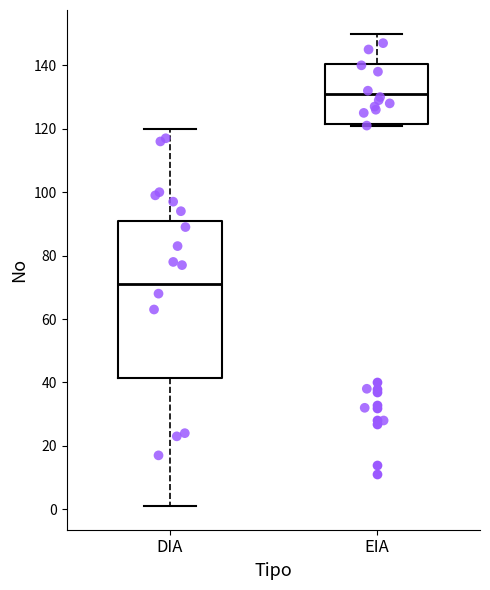

Where is the lower edge of the box for DIA on the y-axis? The values are not printed on the chart, so give them approximately, as read against the axis.

42